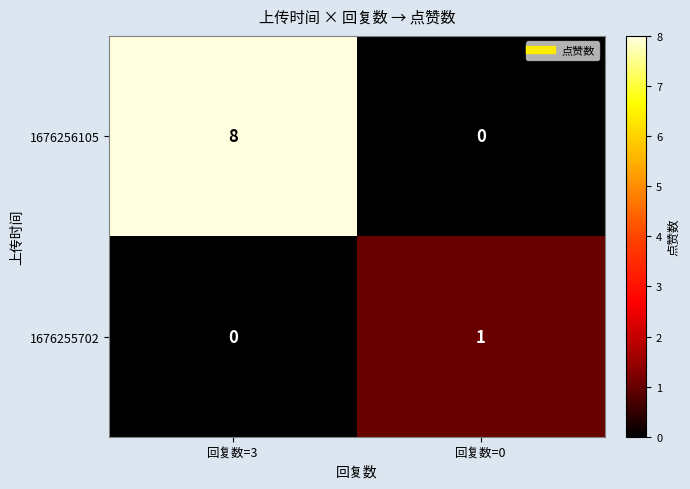

Reading left to right, what are all the values shown in this chart?

1676256105: 8	0
1676255702: 0	1